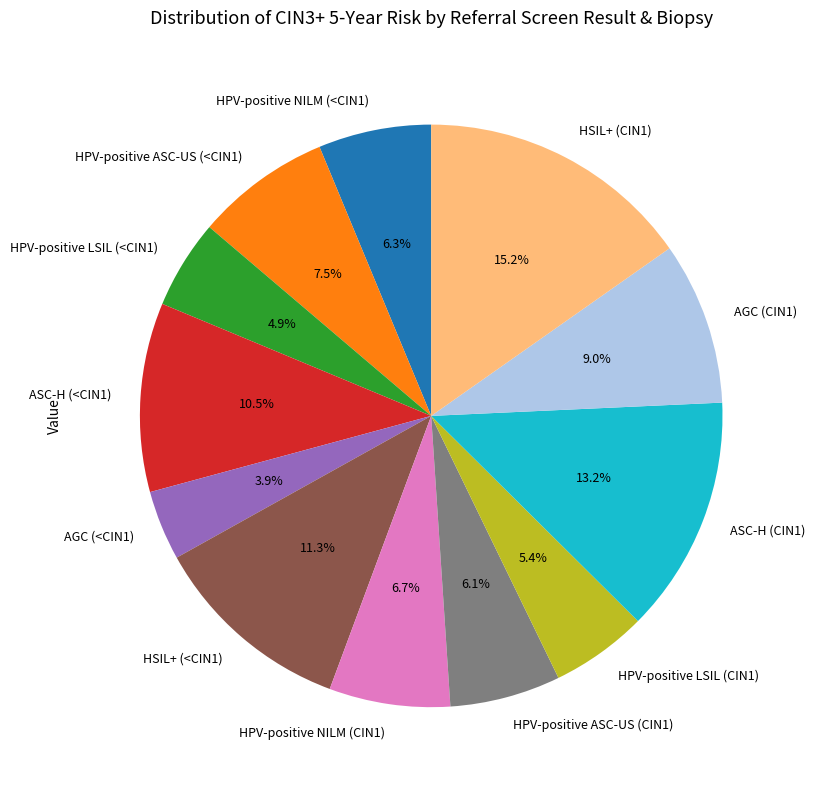

What percentage do HPV-positive ASC-US (CIN1) and HPV-positive LSIL (CIN1) together represent?

11.5%